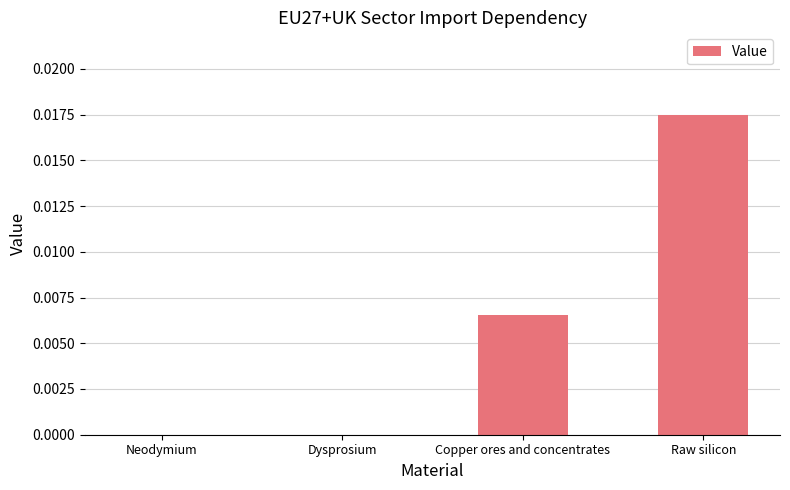

The chart shows a value of 0.0 at Dysprosium. True or false?

True